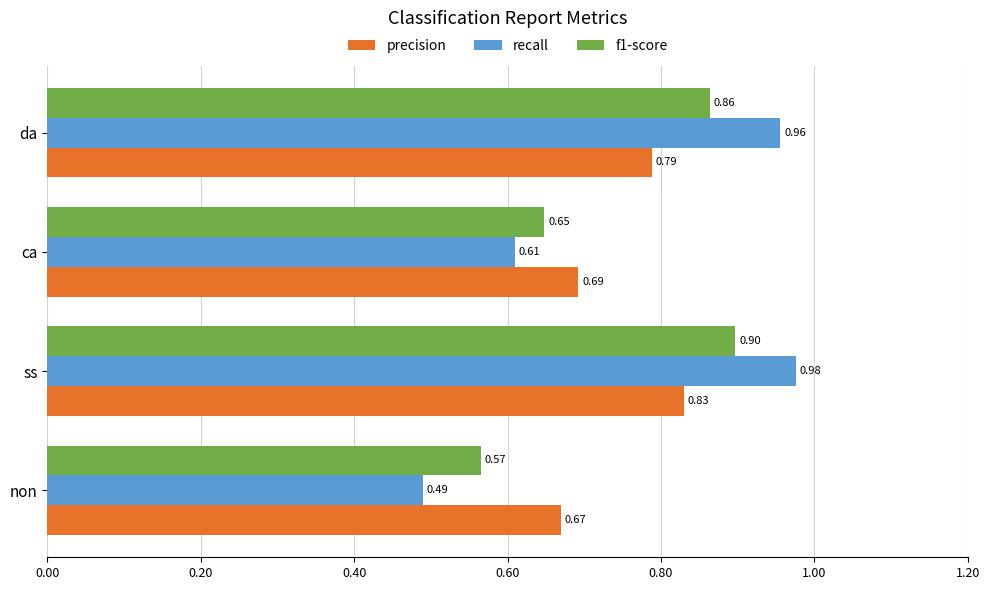

How many distinct data groups are displayed?

3